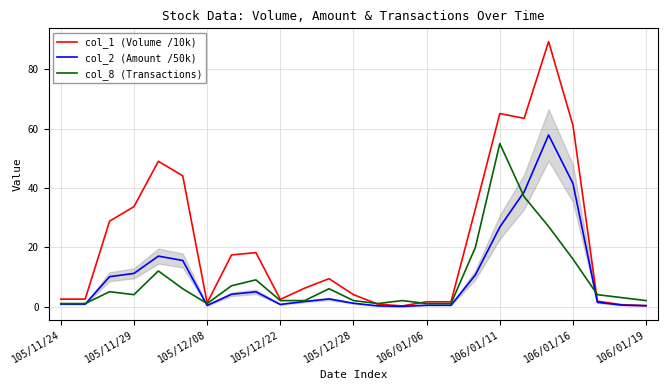

True or false: col_8 (Transactions) and col_2 (Amount /50k) cross at least once.

True